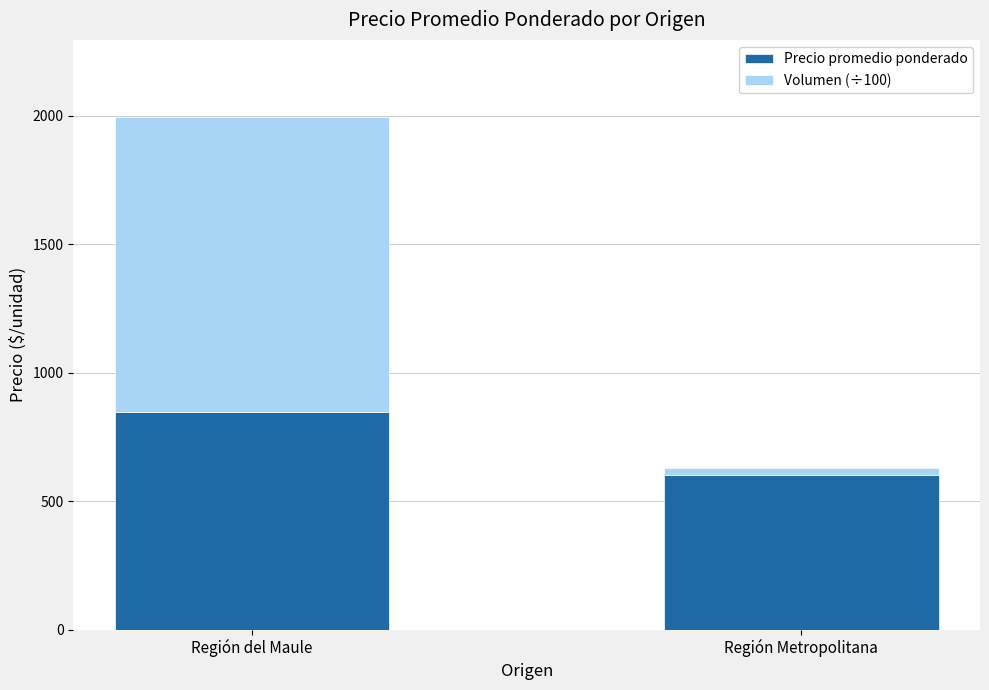

How many bars are there in total?

2